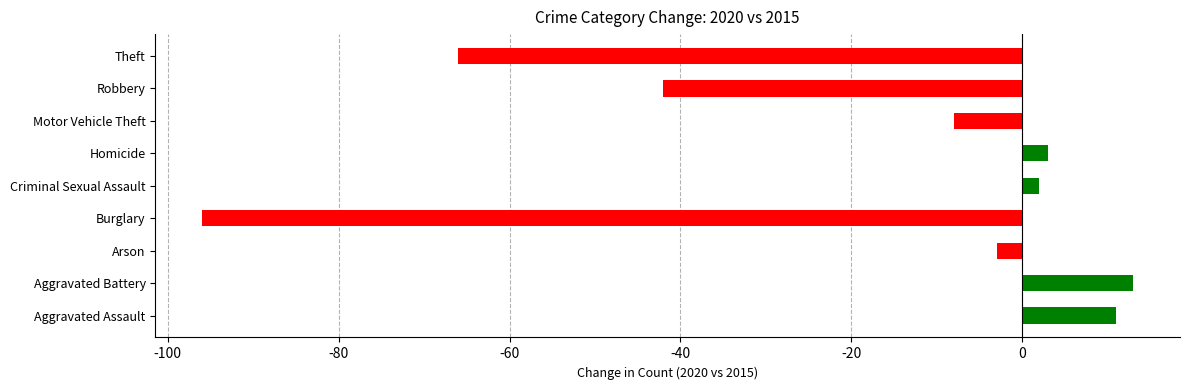

What is the difference between the maximum and minimum values?

109